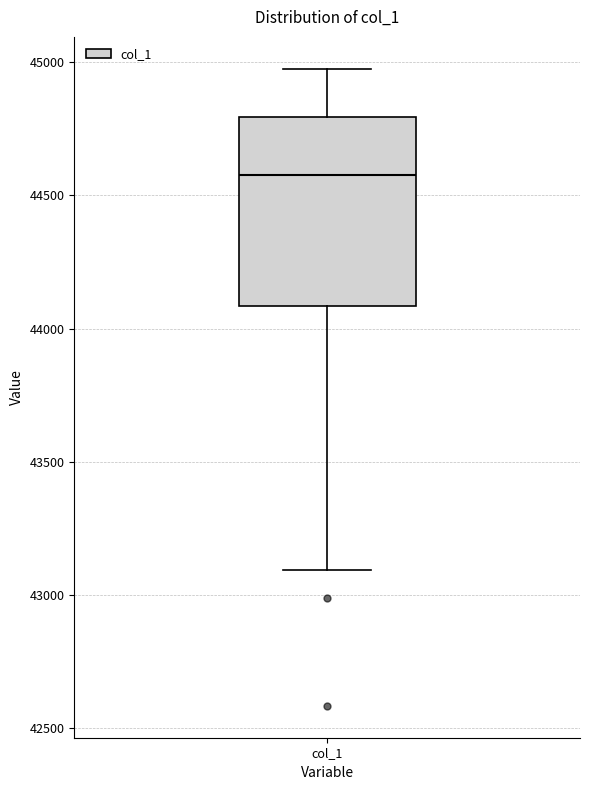

Read this box plot against the y-axis: the position of the median line, the range covered by the box, and the ends of both whiskers. The values are not printed on the chart, so give them approximately, as read against the axis.

median 44600, box 44100 to 44800, whiskers 43100 to 45000